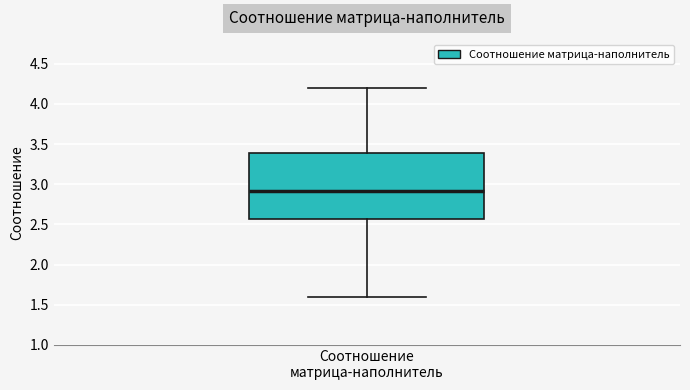

Where is the lower edge of the box for Соотношение матрица-наполнитель on the y-axis? The values are not printed on the chart, so give them approximately, as read against the axis.

2.55